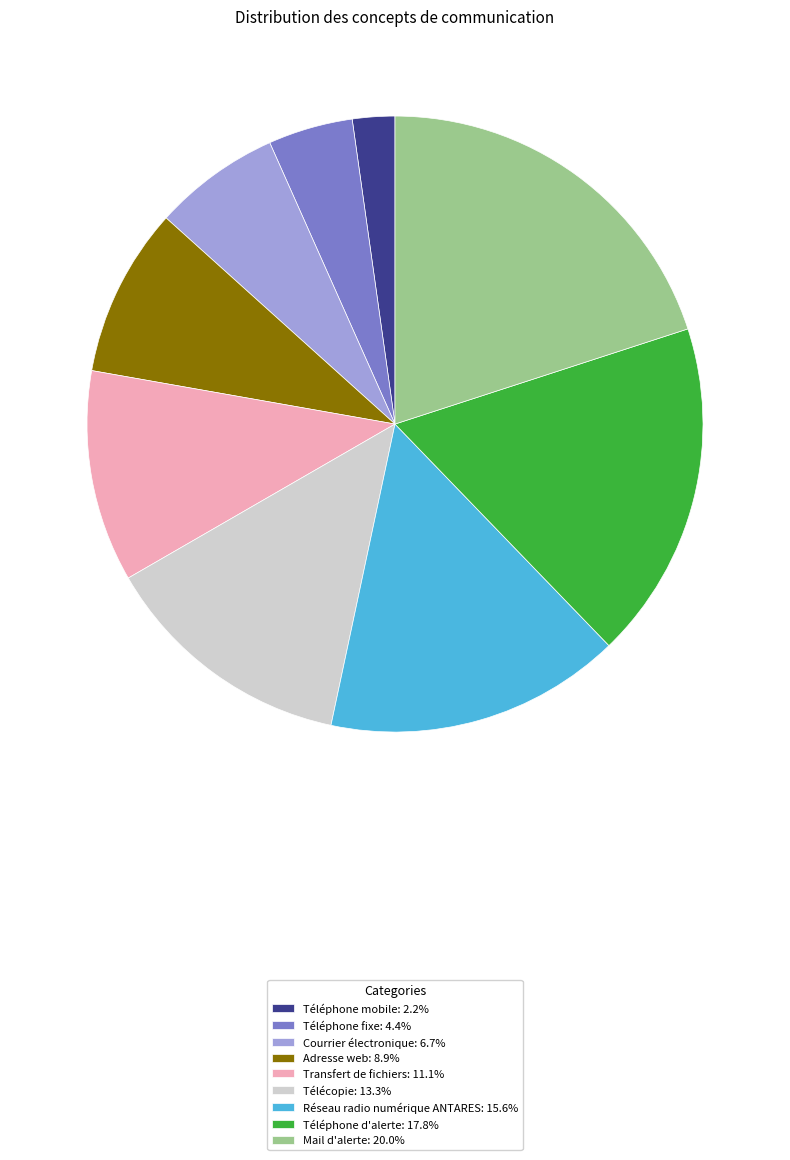

Between Adresse web and Téléphone fixe, which is larger?

Adresse web